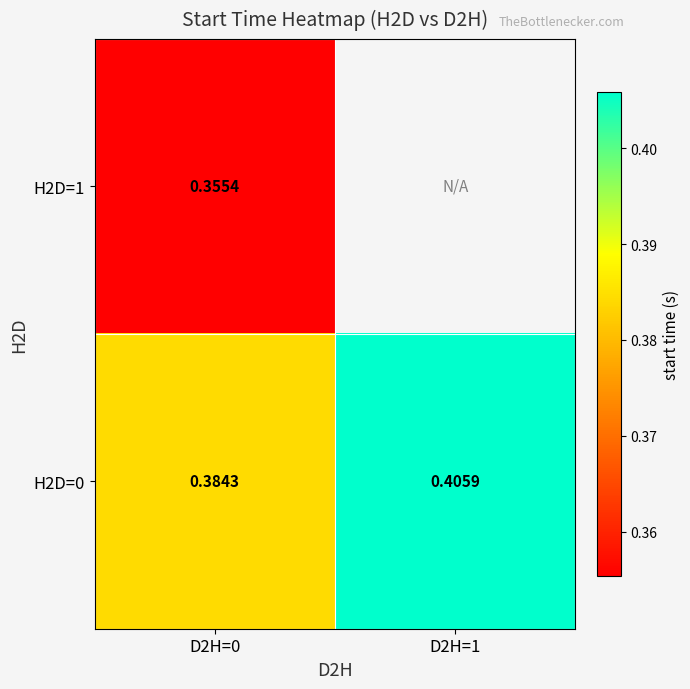

List the labels in order of H2D=1 value, smallest first.

D2H=0, D2H=1